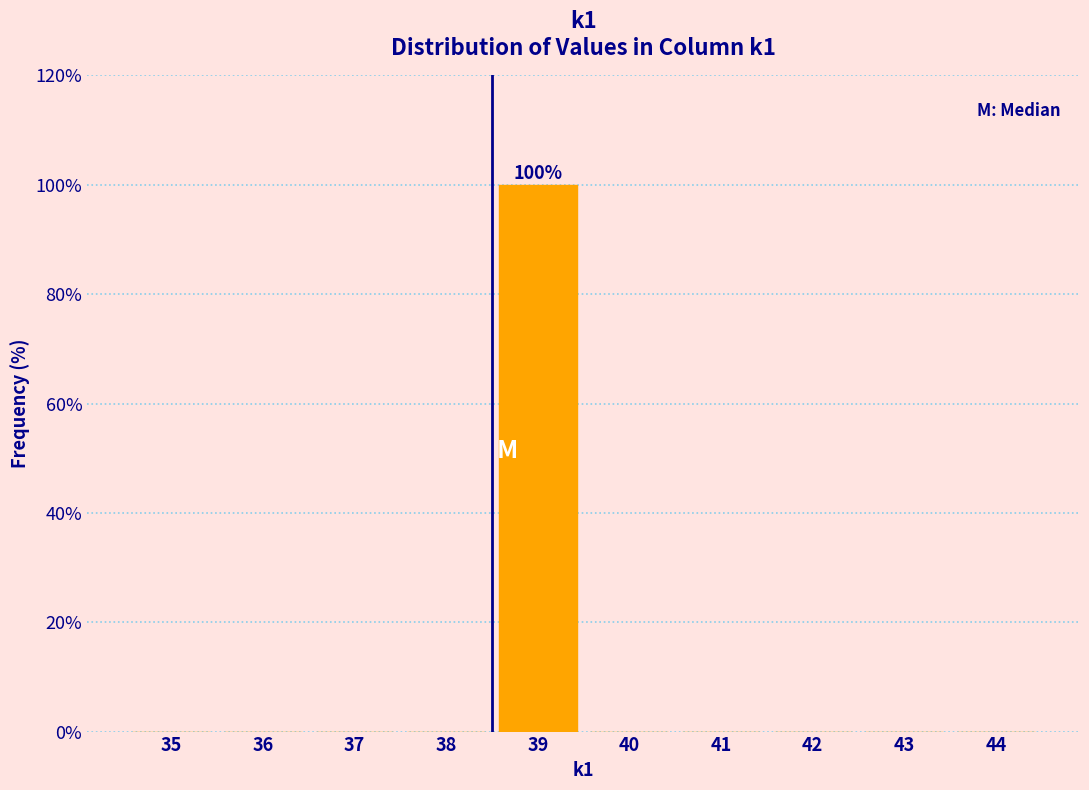

Reading left to right, what are all the values shown in this chart?

35=0	36=0	37=0	38=0	39=100	40=0	41=0	42=0	43=0	44=0